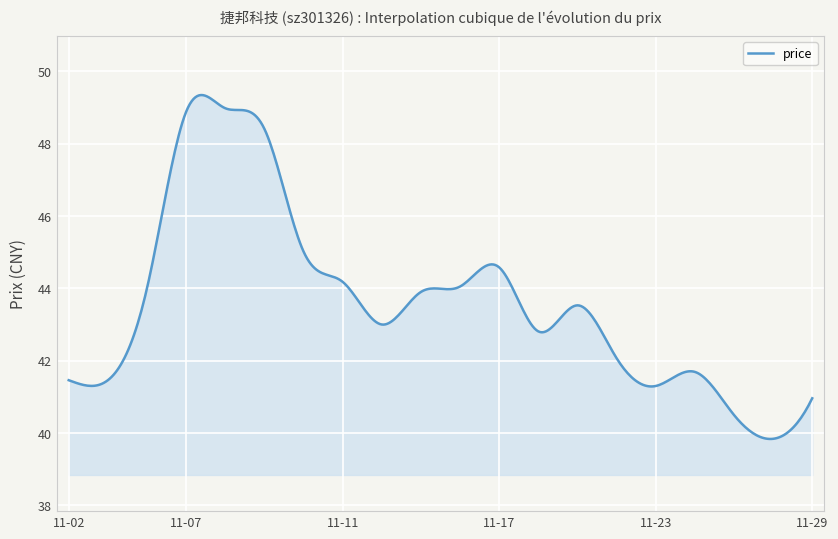

How many series are shown in this chart?

1